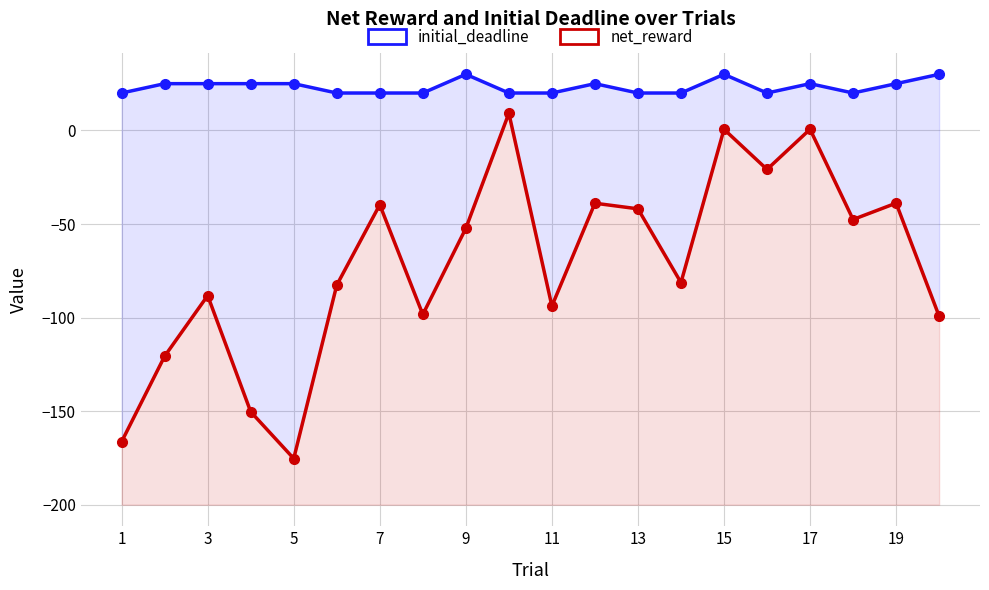

At 11, list the series in order from largest to smallest.

initial_deadline, net_reward